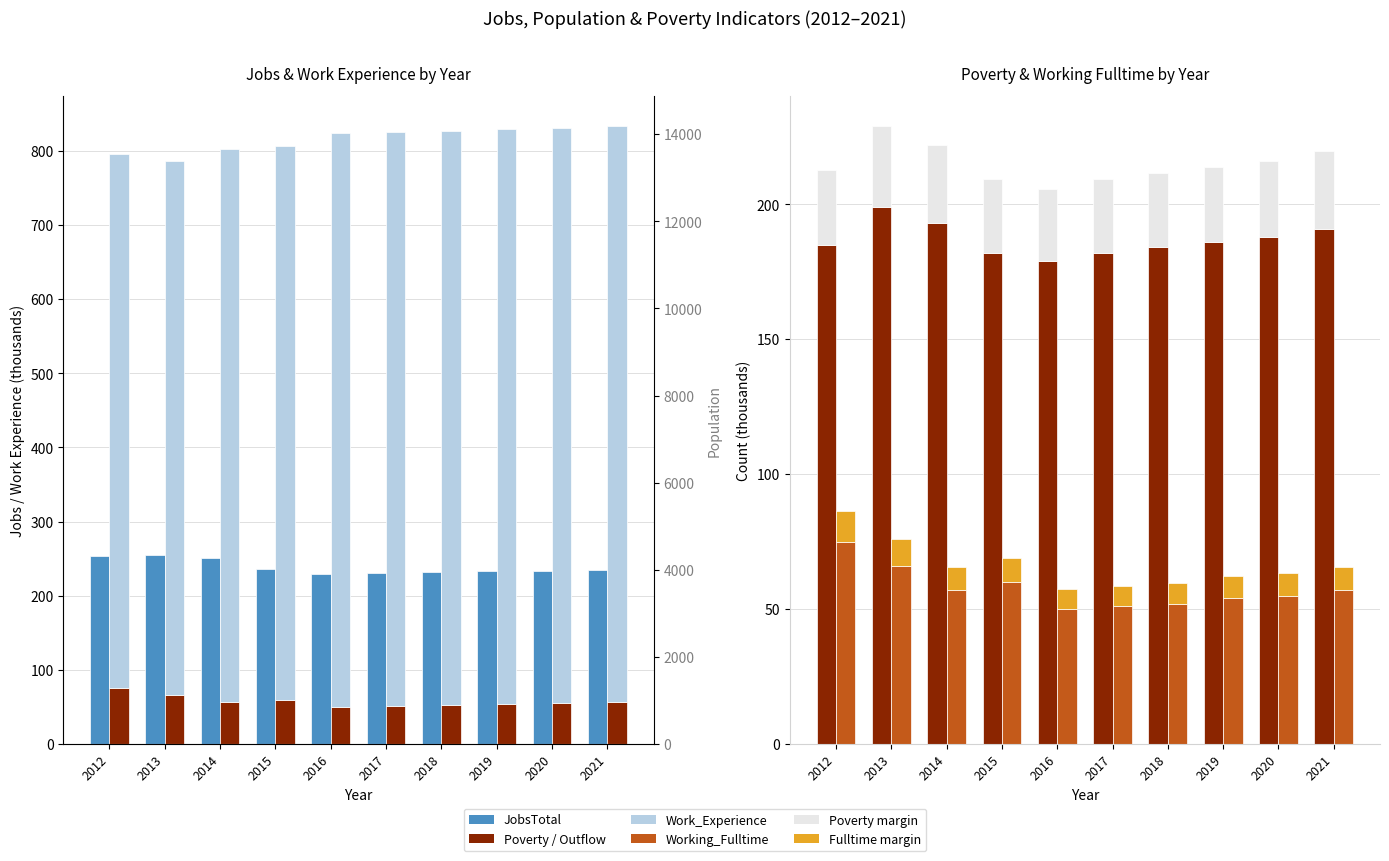

Where does the JobsTotal series first go above 235?

2012